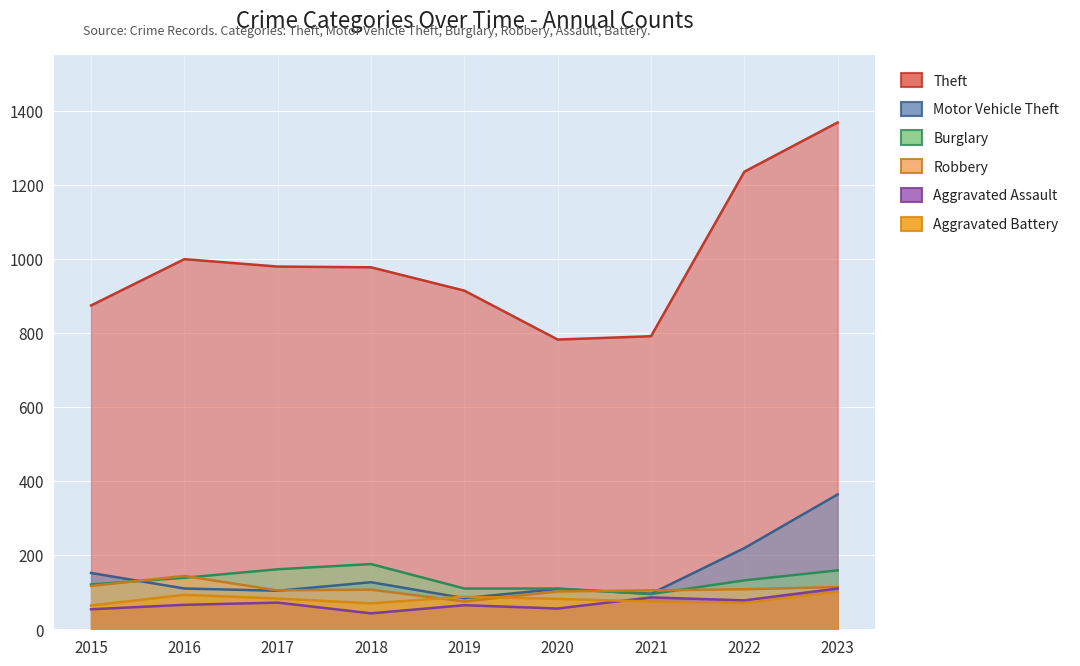

What is the total value across all series at 2016?

1551